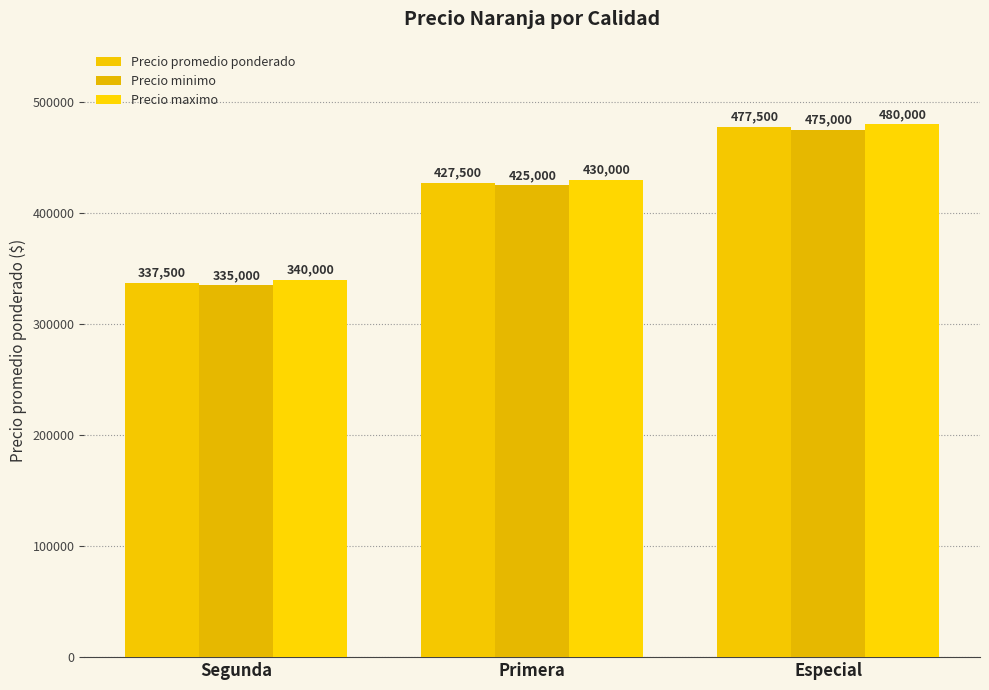

The Precio minimo series shows 425000 at Primera. True or false?

True